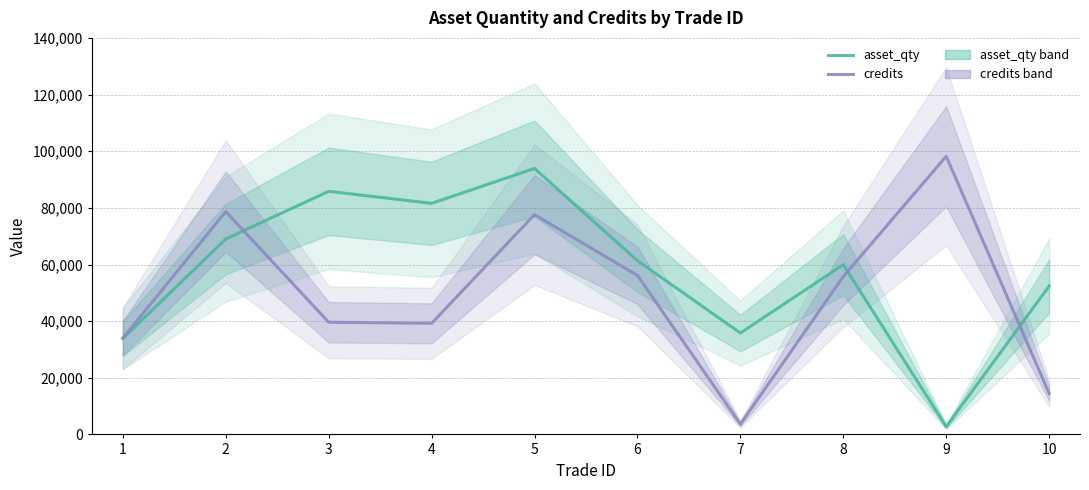

Is the value of credits at 9 greater than the value of asset_qty at 8?

Yes